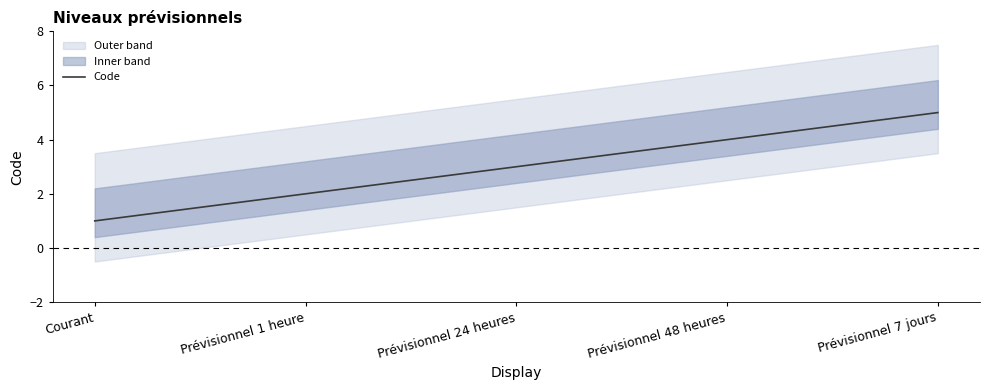

How many data points does each series have?

5